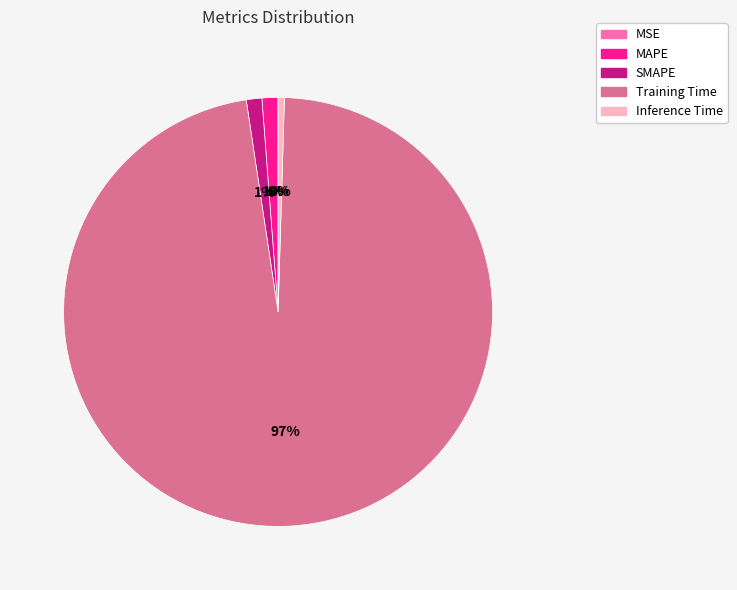

To the nearest percent, what is the average slice percentage?

20%